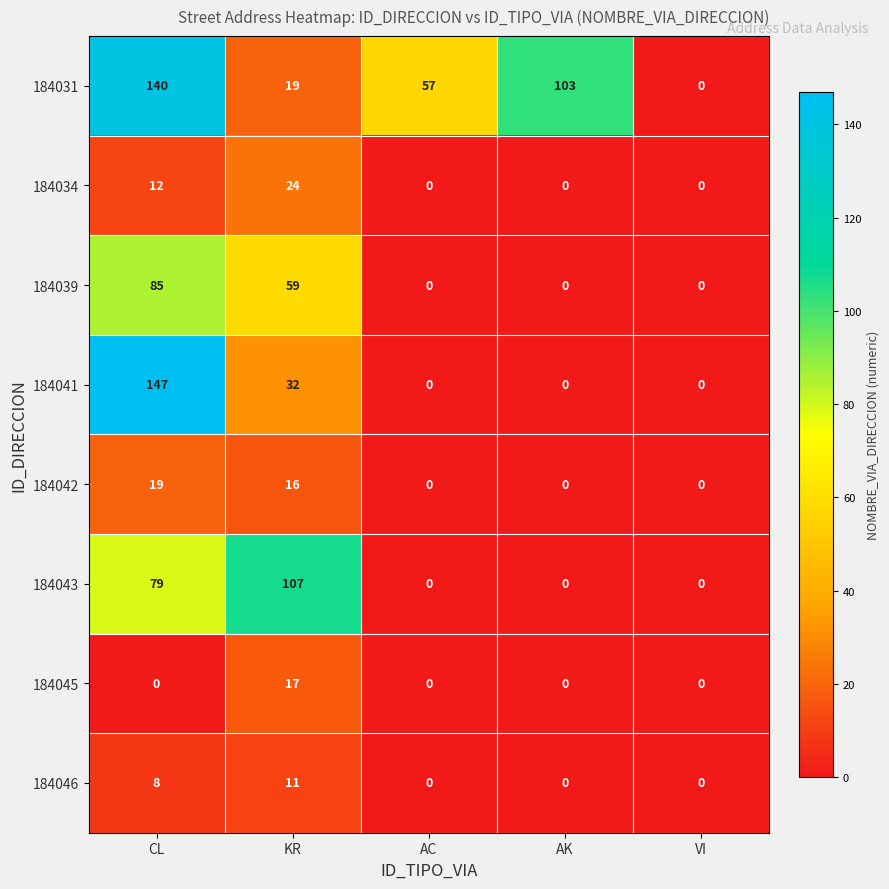

Which label corresponds to the largest value in the chart?

CL